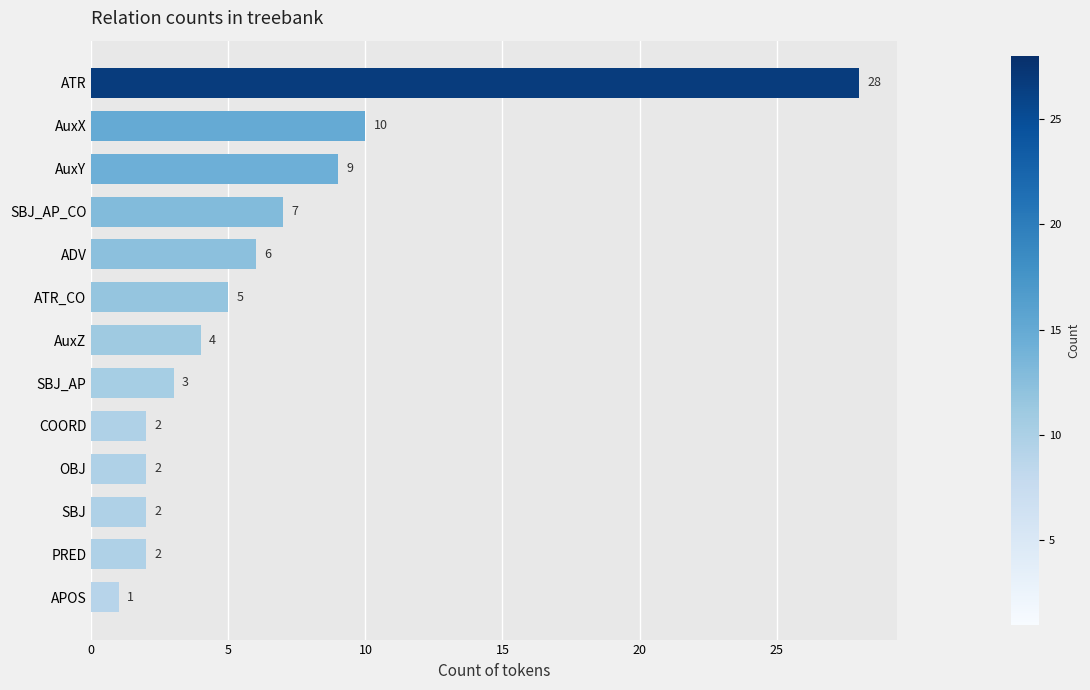

What is the maximum value shown in the chart?

28